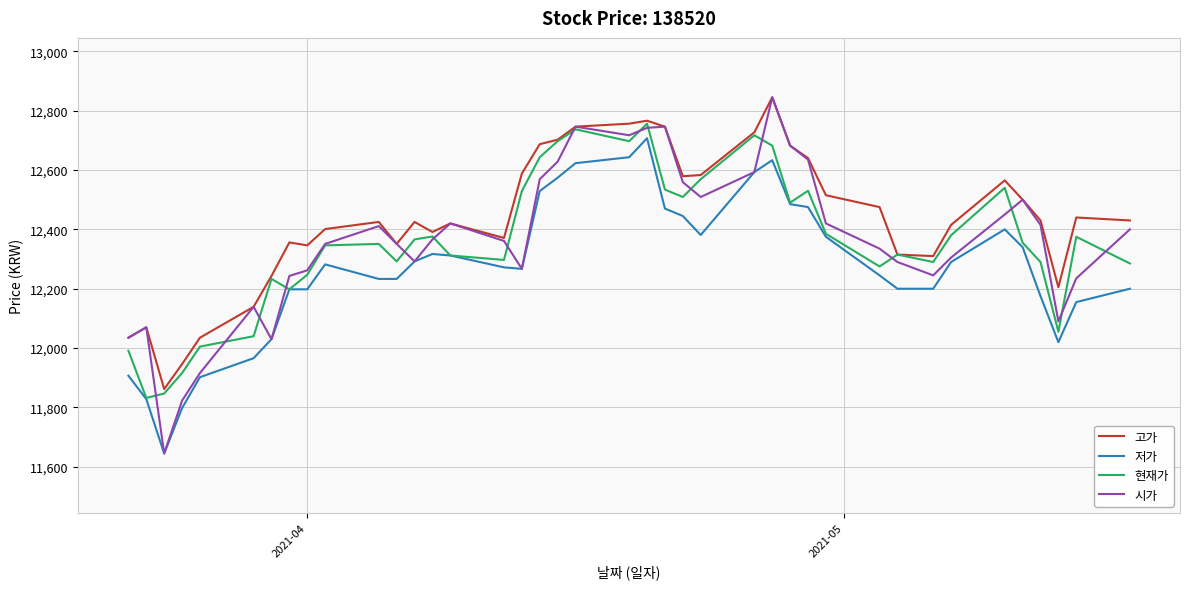

What is the minimum value shown in the chart?

11645